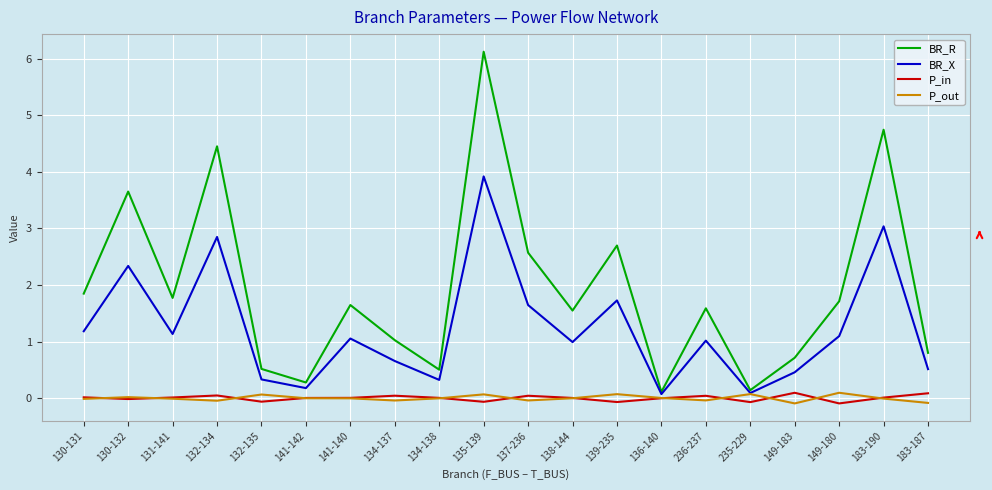

True or false: BR_R has a value of 0.5 at 132-135.

True